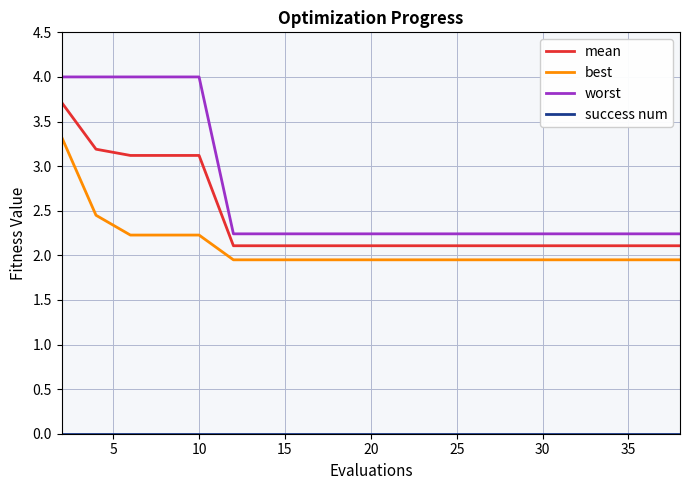

Which series has the largest total across all categories?

worst